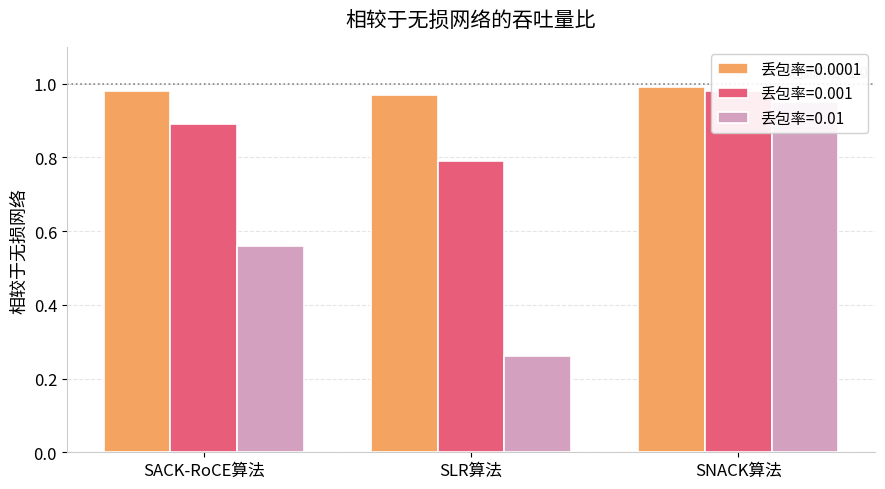

What is the label of the 3rd bar from the left?

SNACK算法